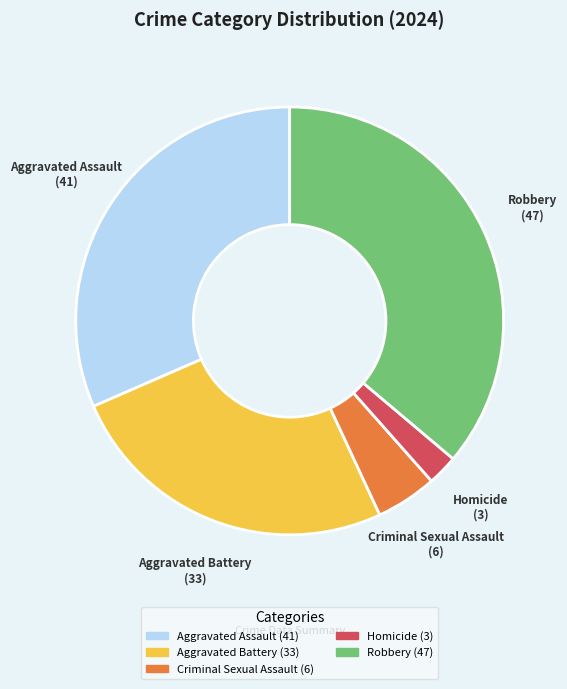

Does any single category account for the majority?

No